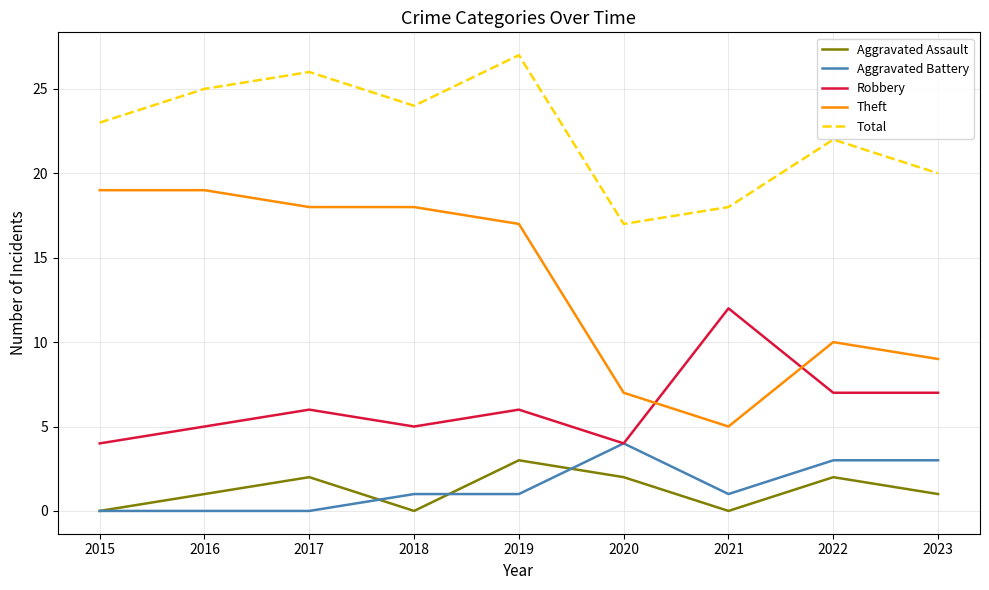

Which series has the largest range (max minus min)?

Theft